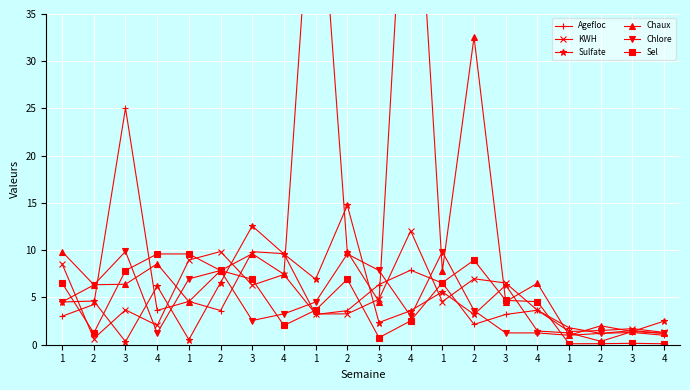

What is the smallest value displayed?

0.1